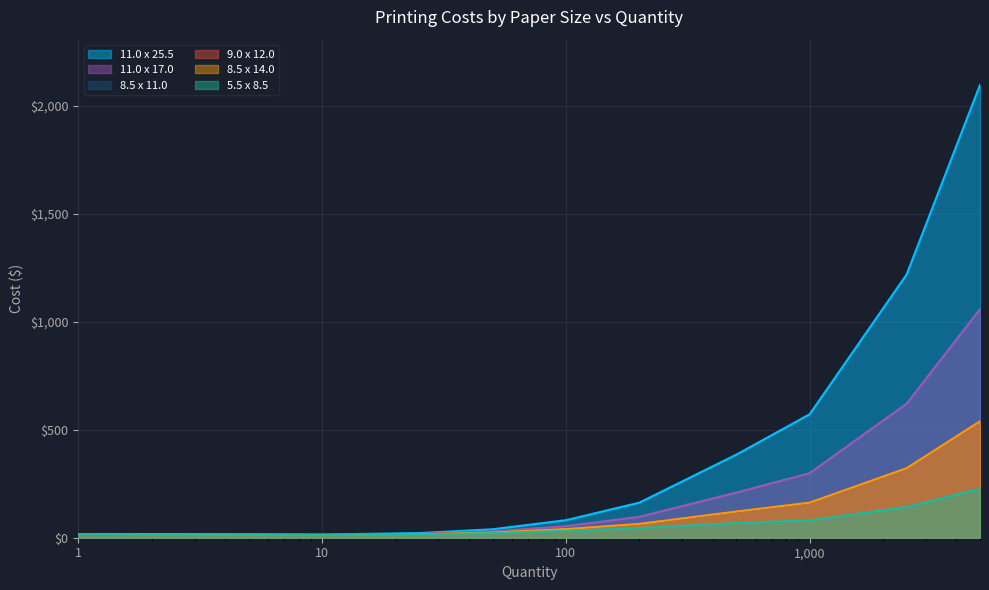

What is the difference between the maximum and minimum values in the 11.0 x 17.0 series?

1044.6